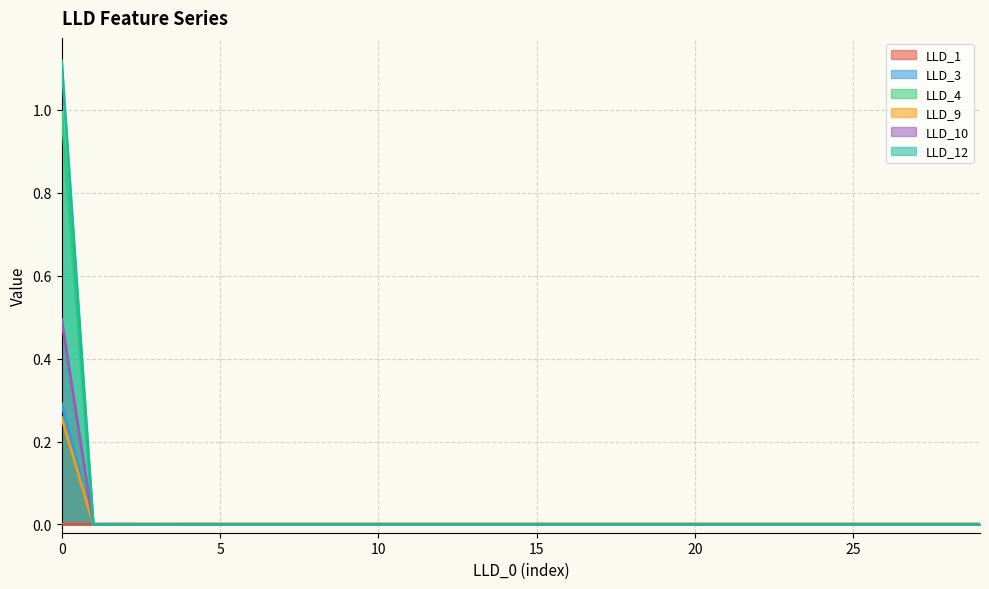

Where is the first local maximum for LLD_1?

4